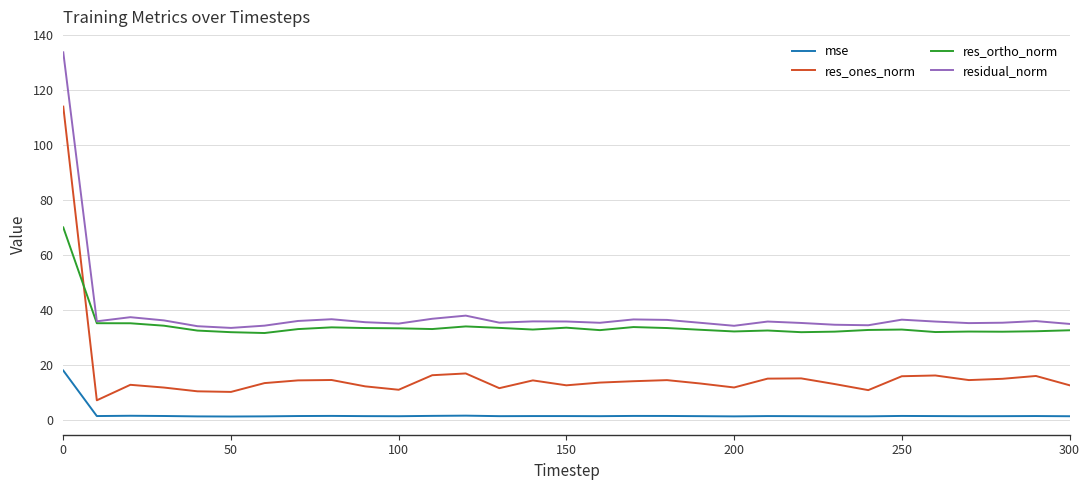

Rank the series by their maximum value, from highest to lowest.

residual_norm, res_ones_norm, res_ortho_norm, mse